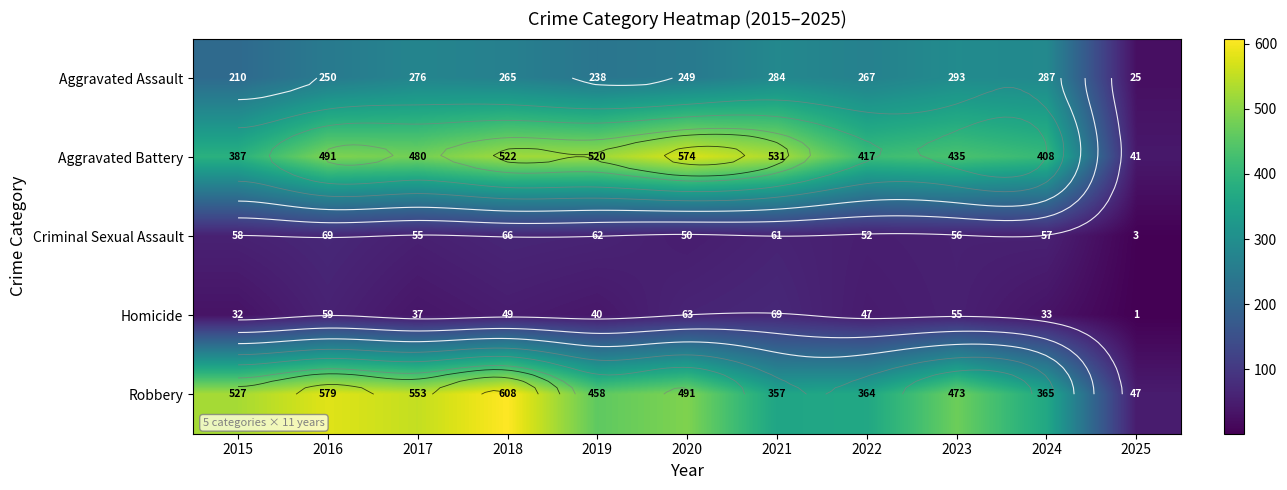

Which series has the largest total across all categories?

Robbery